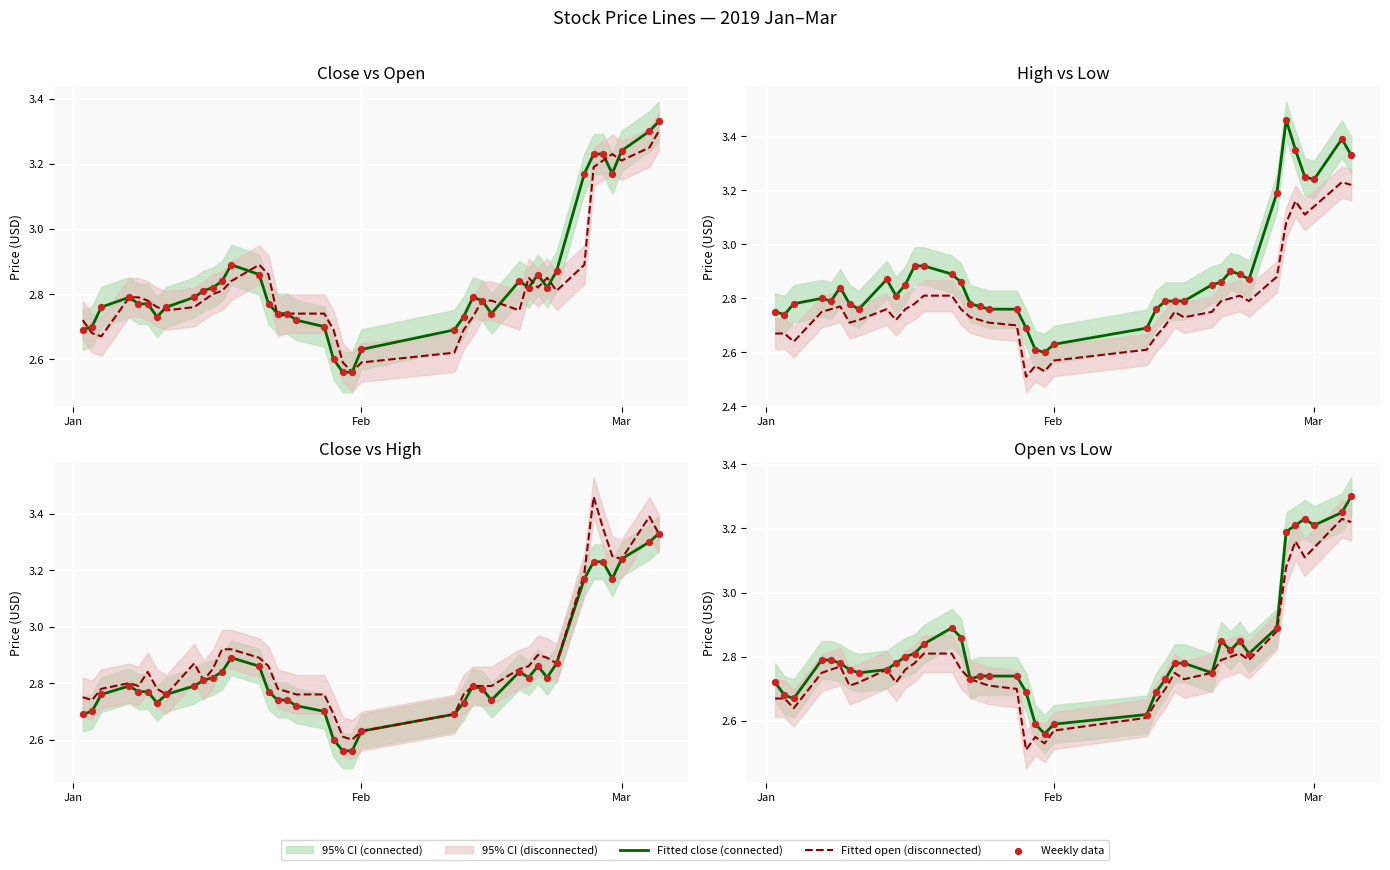

At how many categories does at least one series exceed 2?

40